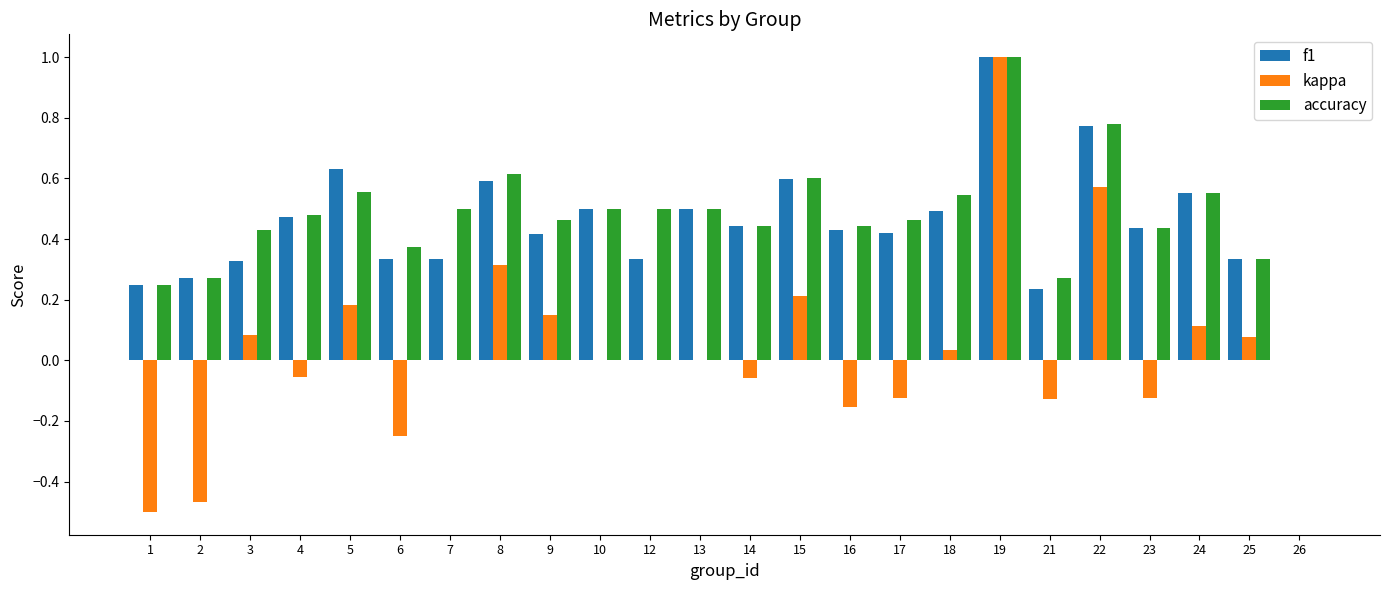

What is the total value across all series at 22?

2.1